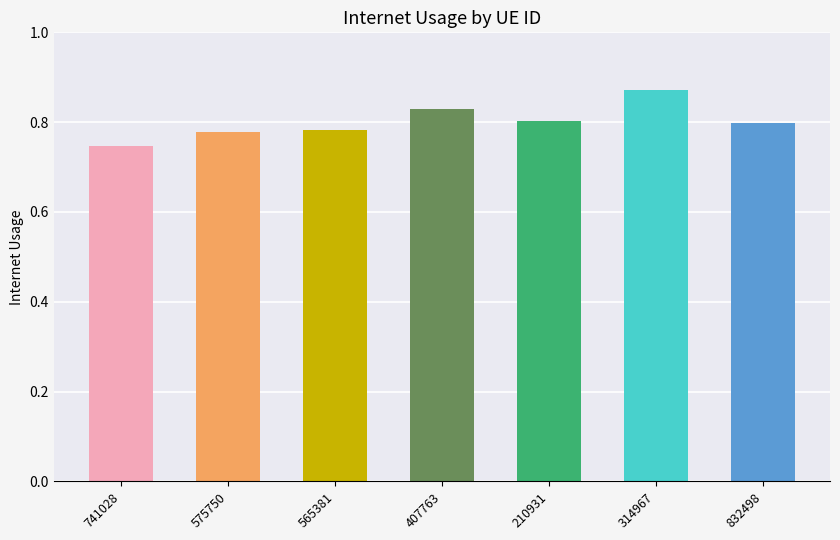

Count the values in the range 0 to 1.

7